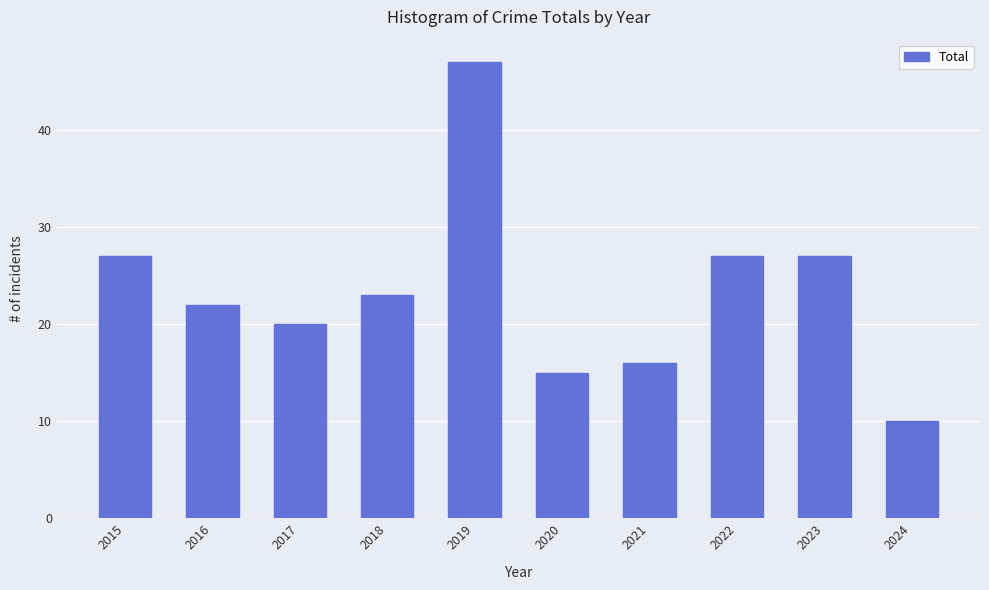

Which category has the lowest value across all series?

2024